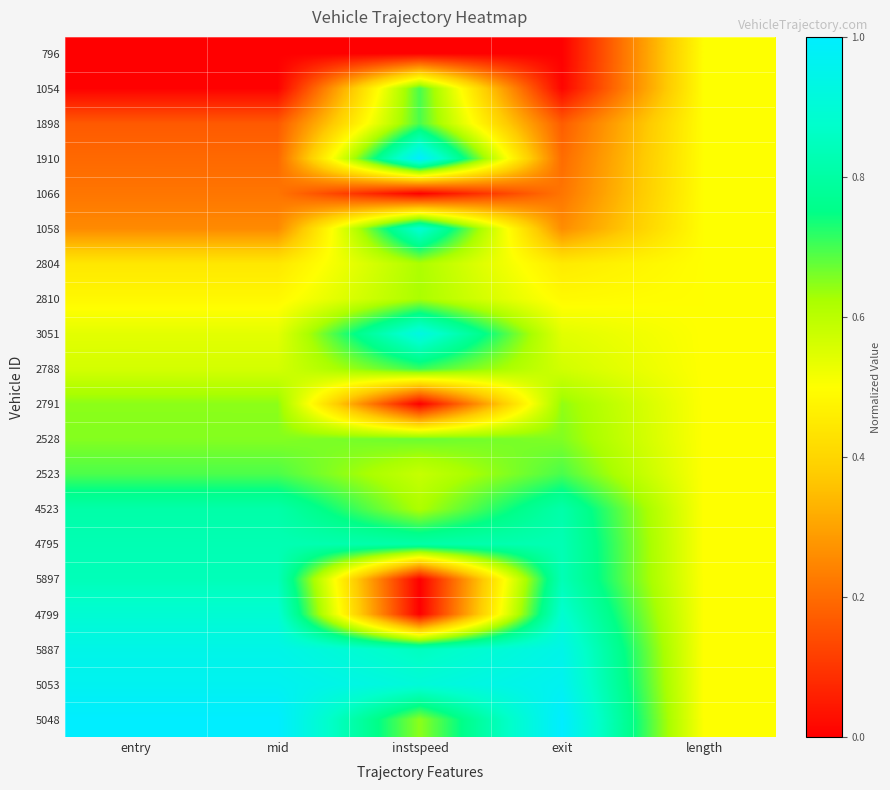

Reading right to left, what are all the values shown in this chart?

796: length=0.5	exit=0.0	instspeed=0.0	mid=0.0	entry=0.0
1054: length=0.5	exit=0.0	instspeed=0.7	mid=0.0	entry=0.0
1898: length=0.5	exit=0.2	instspeed=0.7	mid=0.2	entry=0.2
1910: length=0.5	exit=0.2	instspeed=1.0	mid=0.2	entry=0.2
1066: length=0.5	exit=0.2	instspeed=0.0	mid=0.2	entry=0.2
1058: length=0.5	exit=0.3	instspeed=0.9	mid=0.3	entry=0.3
2804: length=0.5	exit=0.5	instspeed=0.6	mid=0.4	entry=0.4
2810: length=0.5	exit=0.5	instspeed=0.6	mid=0.5	entry=0.5
3051: length=0.5	exit=0.5	instspeed=0.9	mid=0.5	entry=0.5
2788: length=0.5	exit=0.6	instspeed=0.7	mid=0.6	entry=0.6
2791: length=0.5	exit=0.6	instspeed=0.0	mid=0.6	entry=0.6
2528: length=0.5	exit=0.7	instspeed=0.7	mid=0.7	entry=0.7
2523: length=0.5	exit=0.7	instspeed=0.6	mid=0.7	entry=0.7
4523: length=0.5	exit=0.8	instspeed=0.6	mid=0.8	entry=0.8
4795: length=0.5	exit=0.8	instspeed=0.8	mid=0.8	entry=0.8
5897: length=0.5	exit=0.8	instspeed=0.0	mid=0.8	entry=0.8
4799: length=0.5	exit=0.9	instspeed=0.0	mid=0.9	entry=0.9
5887: length=0.5	exit=0.9	instspeed=0.9	mid=0.9	entry=0.9
5053: length=0.5	exit=1.0	instspeed=0.9	mid=1.0	entry=1.0
5048: length=0.5	exit=1.0	instspeed=0.6	mid=1.0	entry=1.0